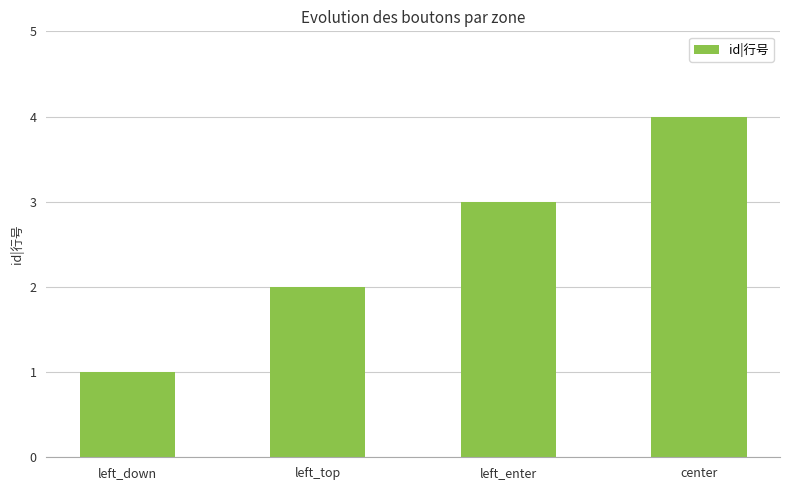

What is the value of the 2nd bar from the left?

2